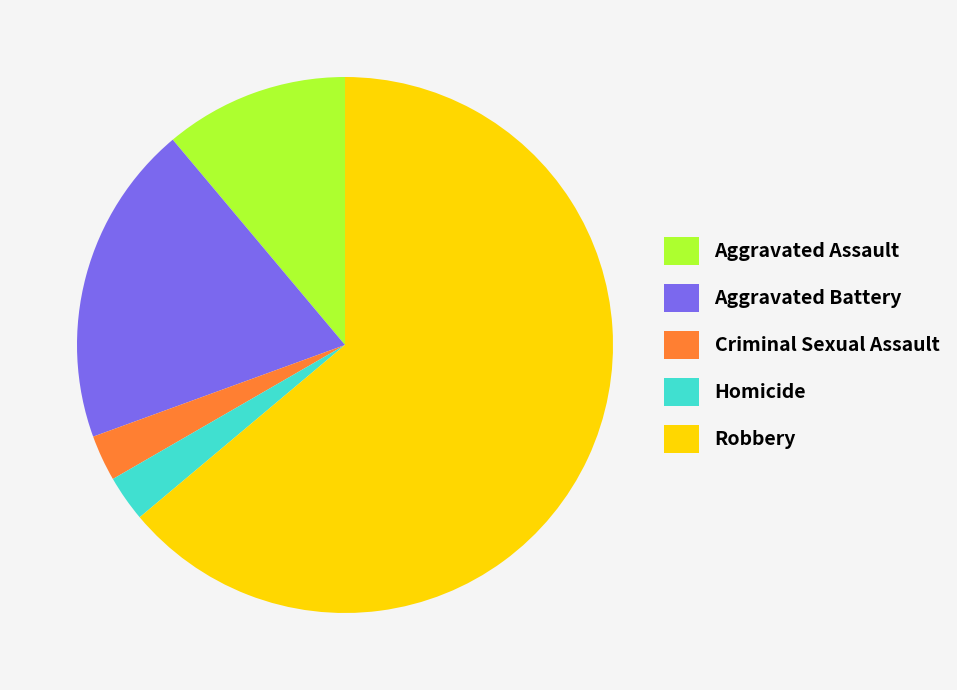

How many segments does this pie chart have?

5